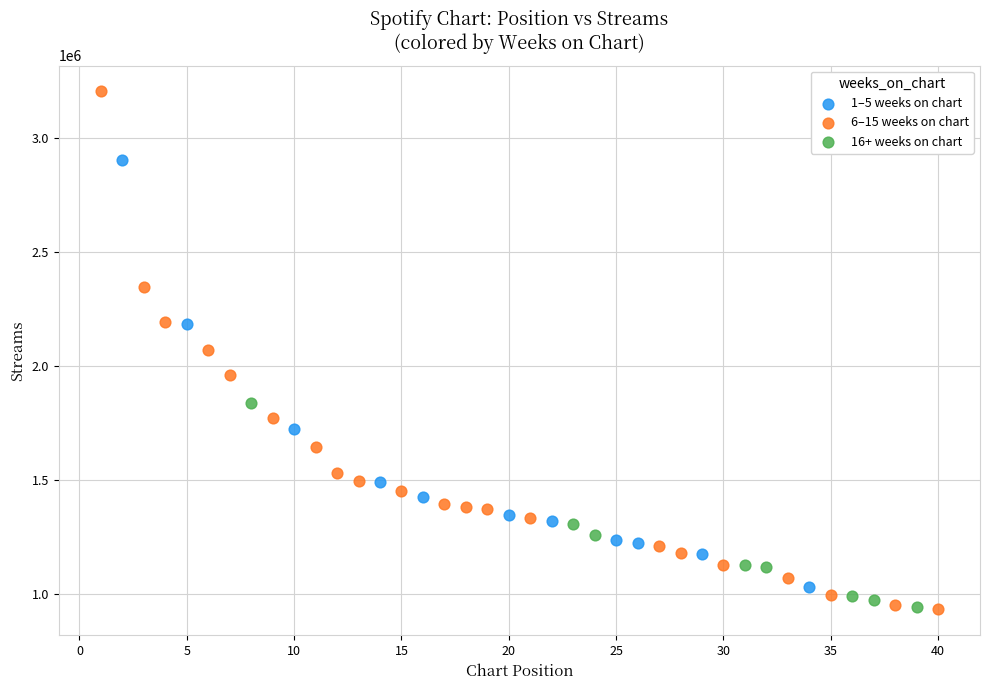

Which series contains the highest Y value?

6–15 weeks on chart